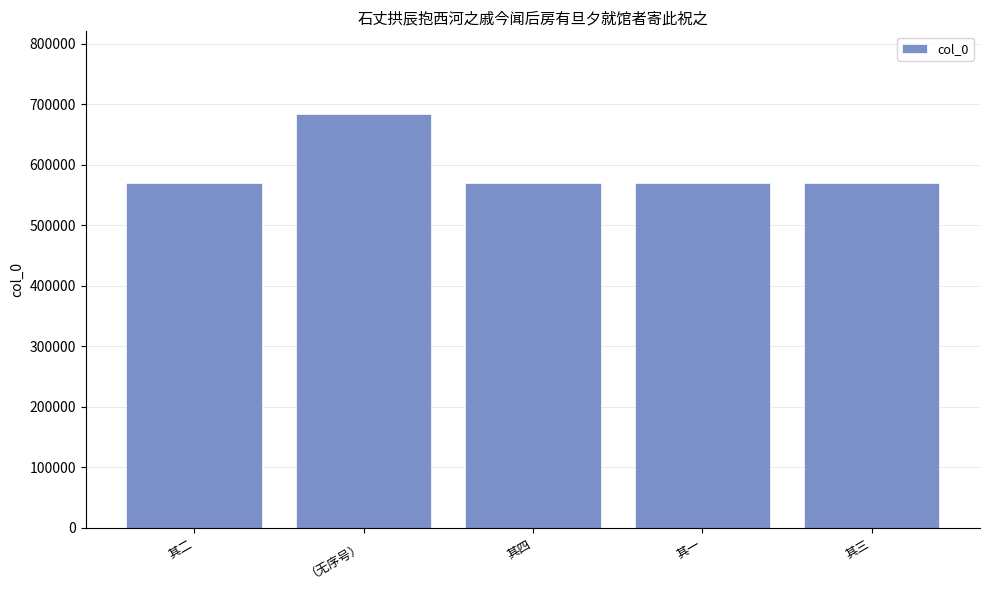

What is the approximate value at 其三, to the nearest 50?

570100